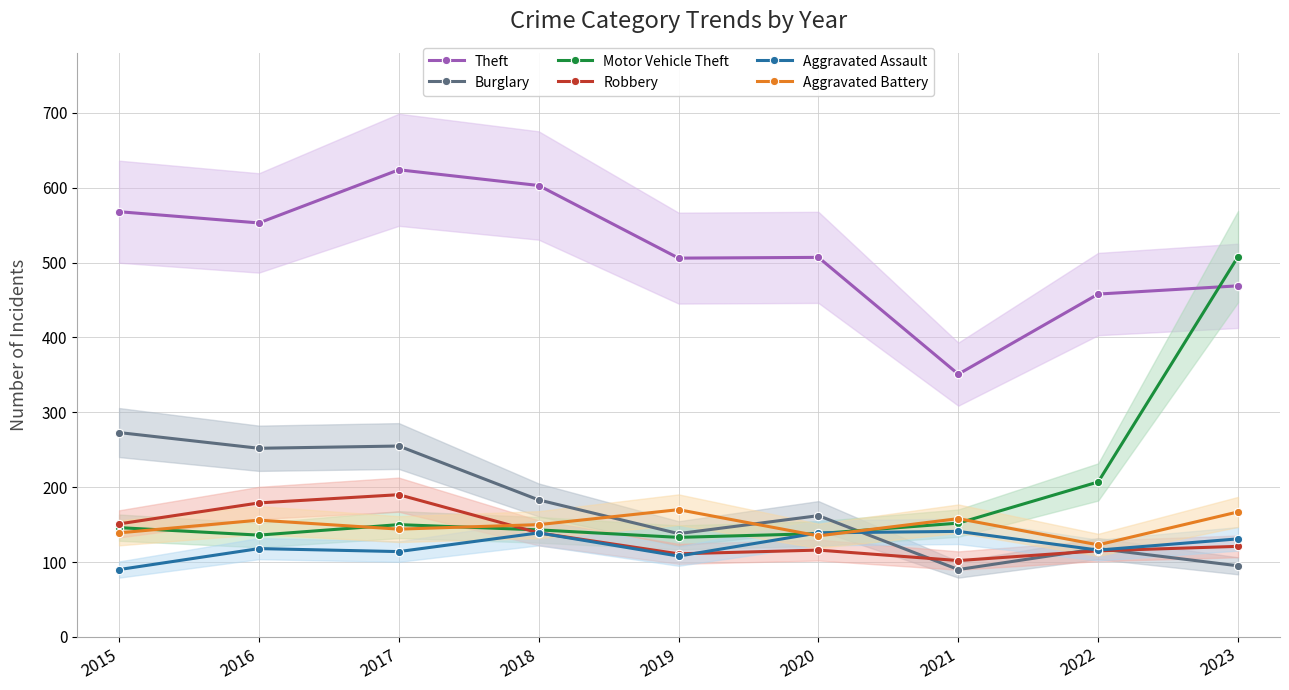

Where is the first local minimum for Theft?

2016